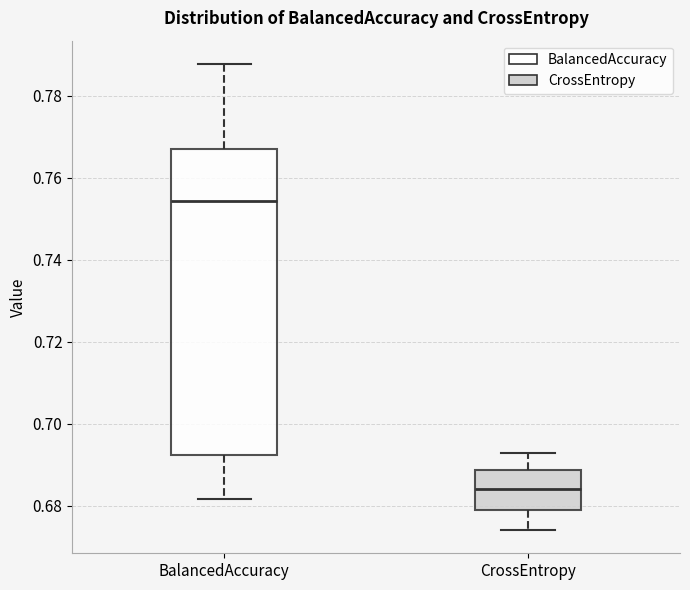

Which box has the lowest median line?

CrossEntropy